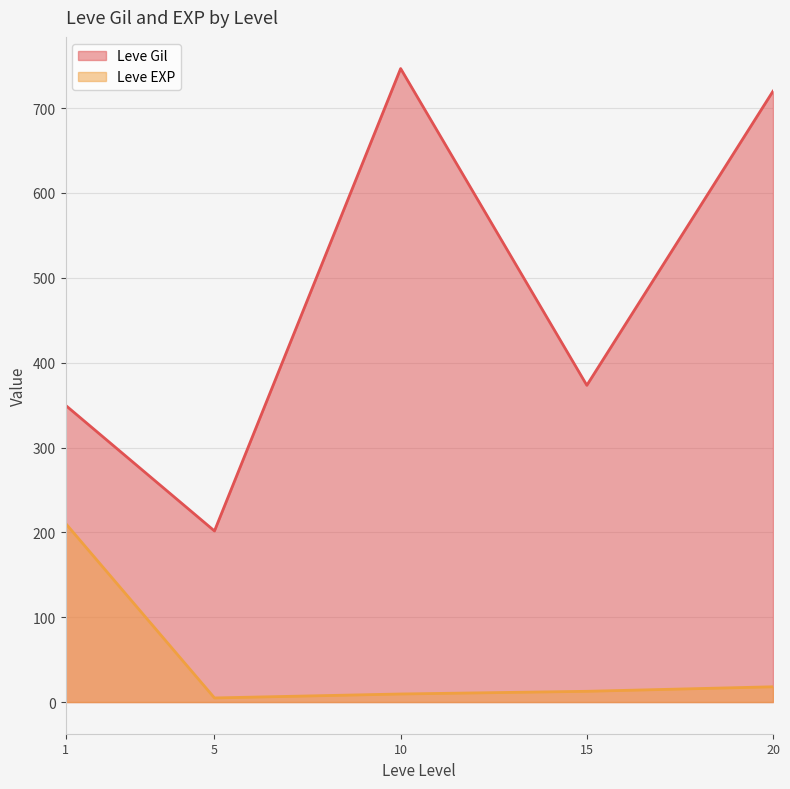

Which series changed the most between 10 and 10?

Leve Gil